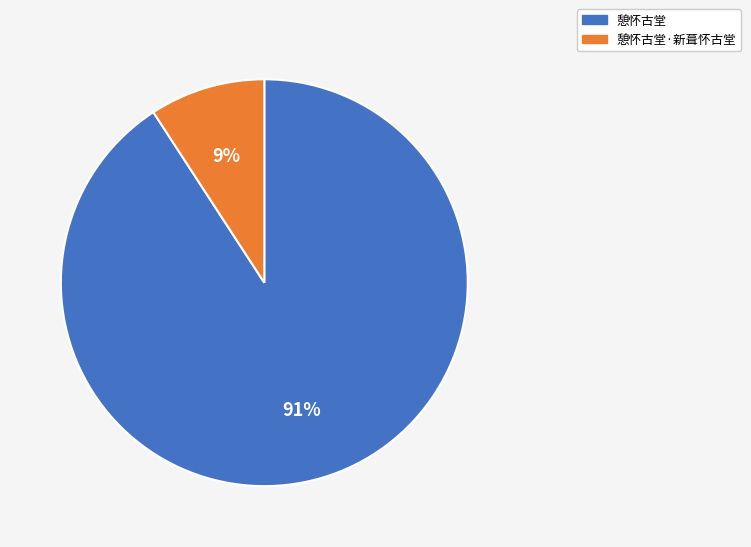

Count the number of slices in the pie.

2